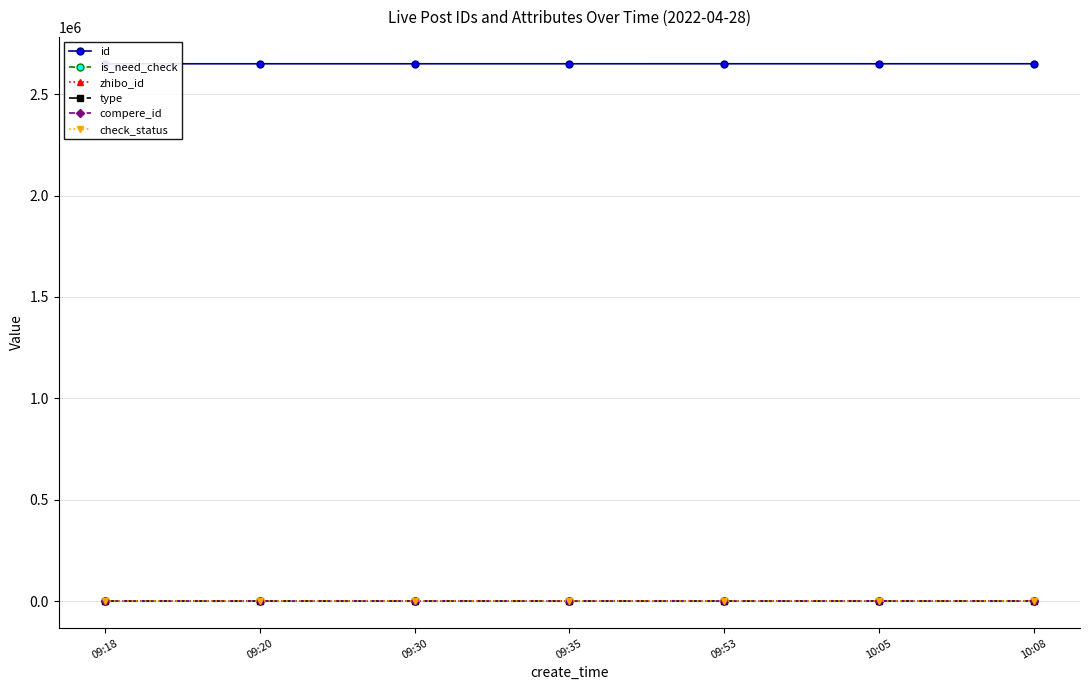

Which label corresponds to the largest value in the chart?

10:08